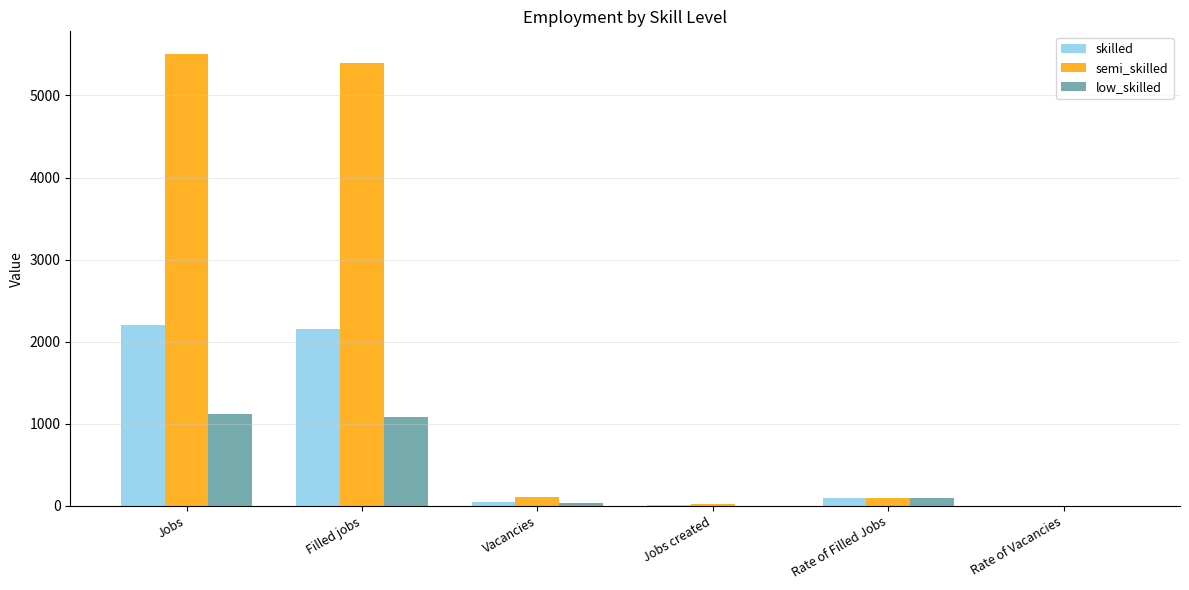

Which series has the largest total across all categories?

semi_skilled